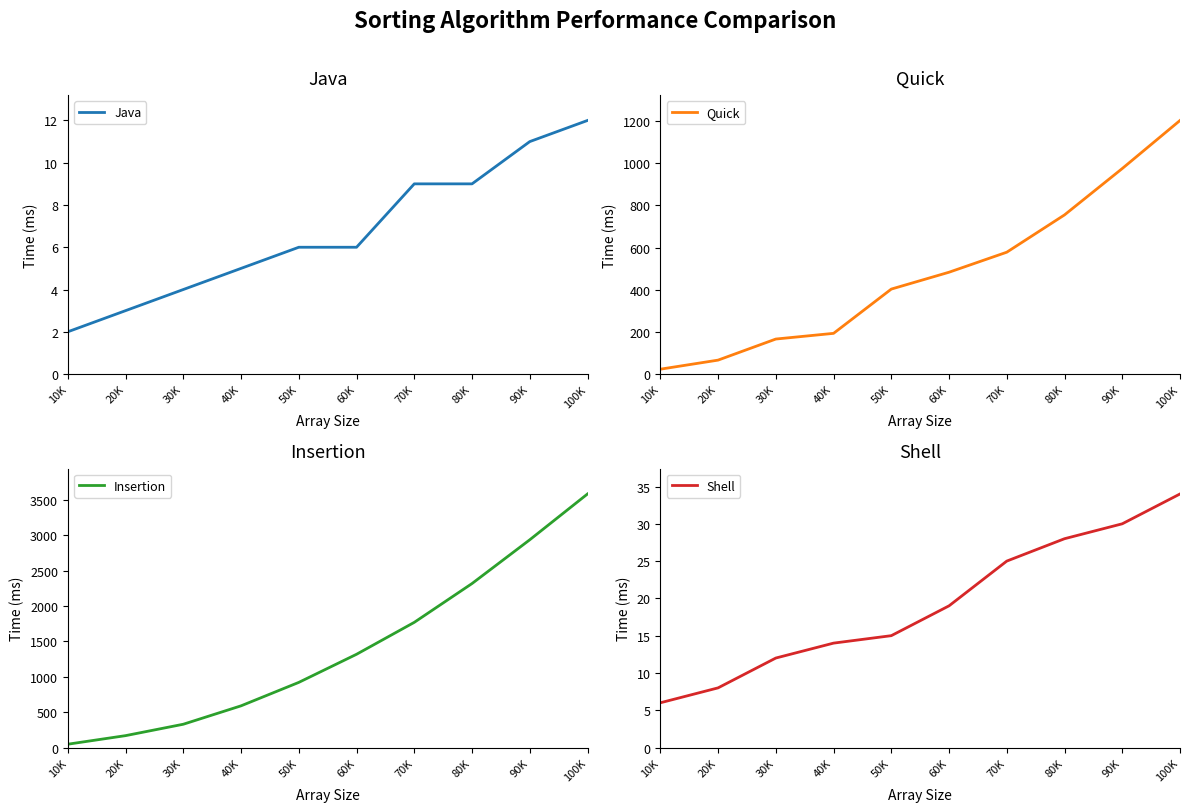

Reading right to left, transcribe all the data shown in this chart.

Java: 100K=12	90K=11	80K=9	70K=9	60K=6	50K=6	40K=5	30K=4	20K=3	10K=2
Quick: 100K=1203	90K=975	80K=755	70K=578	60K=483	50K=403	40K=193	30K=166	20K=66	10K=23
Insertion: 100K=3581	90K=2934	80K=2316	70K=1768	60K=1317	50K=920	40K=589	30K=329	20K=168	10K=47
Shell: 100K=34	90K=30	80K=28	70K=25	60K=19	50K=15	40K=14	30K=12	20K=8	10K=6